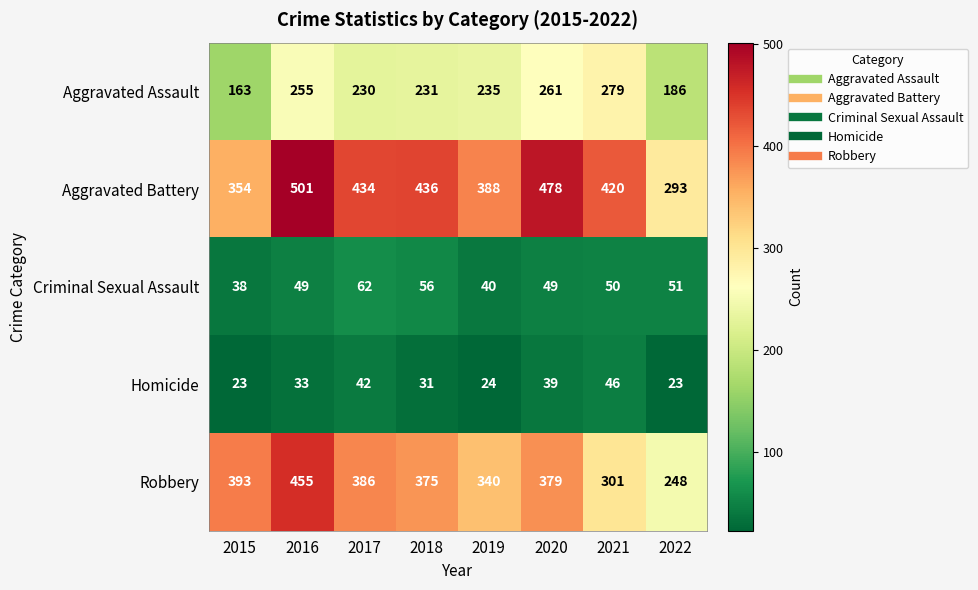

What is the sum of the Homicide values at 2017 and 2015?

65